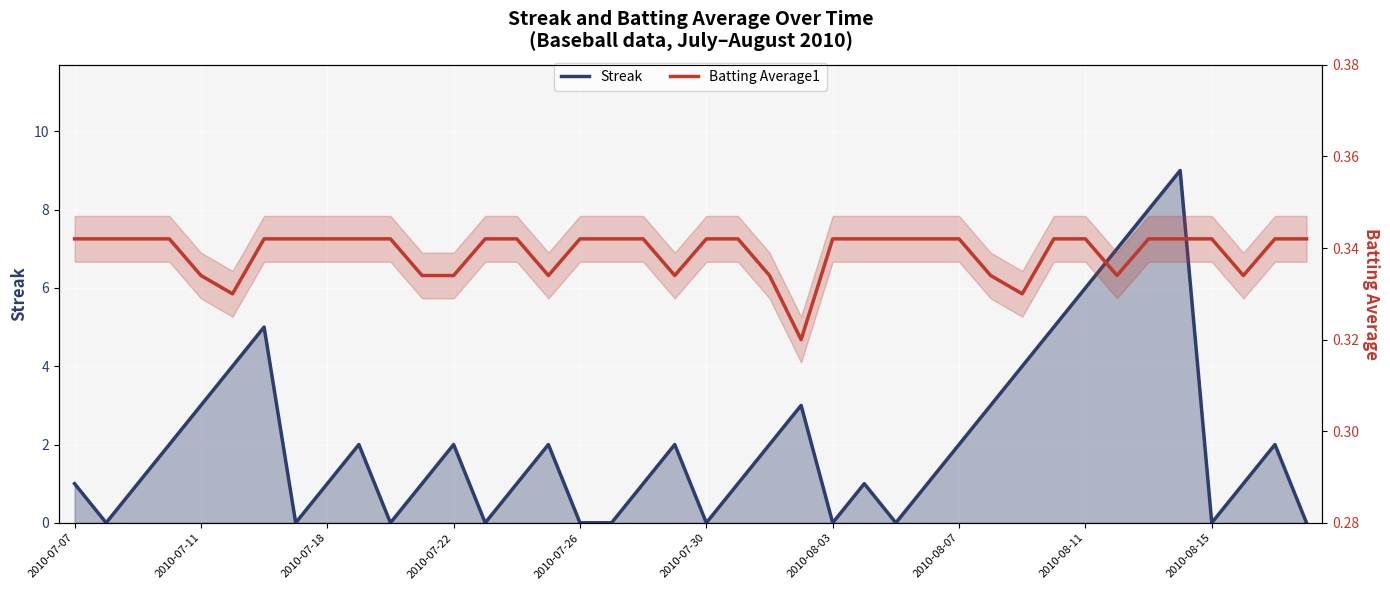

The Batting Average1 series shows 0.3 at 21. True or false?

True